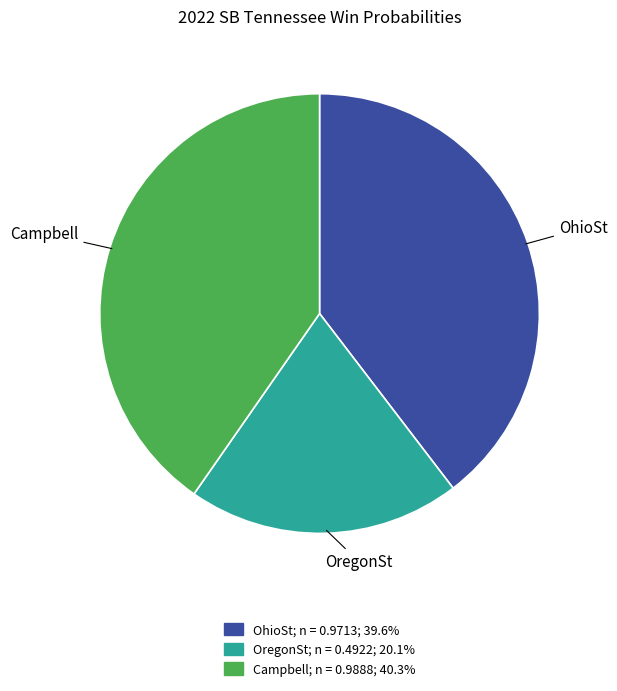

Is there a majority slice in this chart?

No